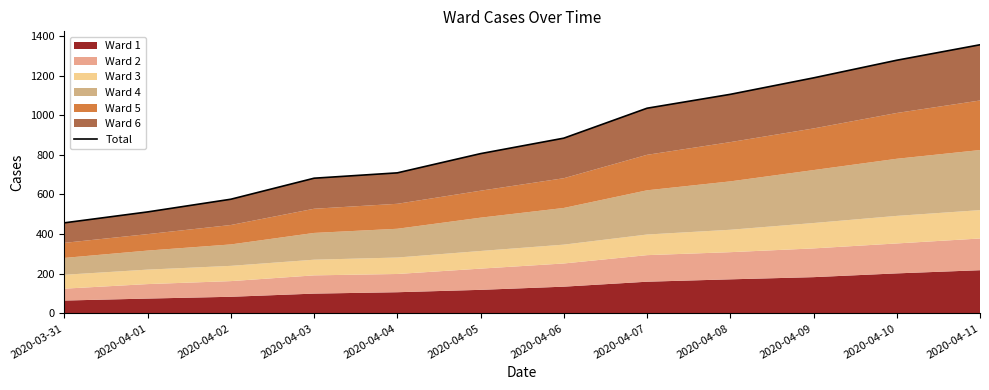

Reading left to right, transcribe all the data shown in this chart.

2020-03-31=457	2020-04-01=512	2020-04-02=576	2020-04-03=682	2020-04-04=709	2020-04-05=806	2020-04-06=884	2020-04-07=1035	2020-04-08=1105	2020-04-09=1188	2020-04-10=1277	2020-04-11=1355